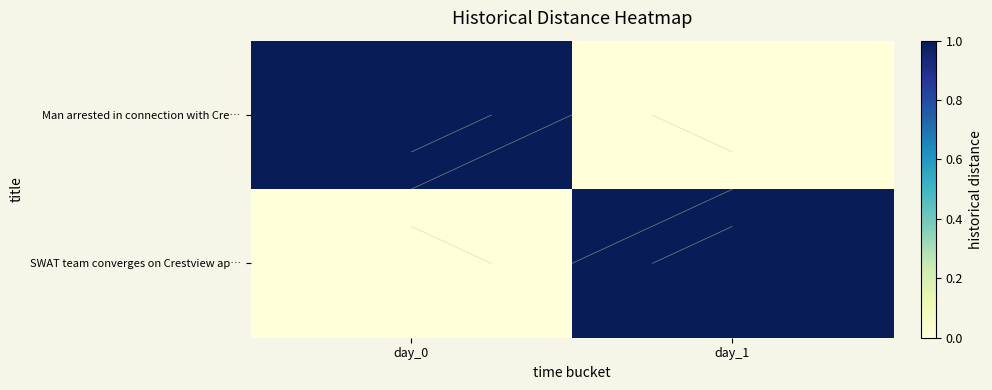

At which category is the sum across all series the highest?

day_0